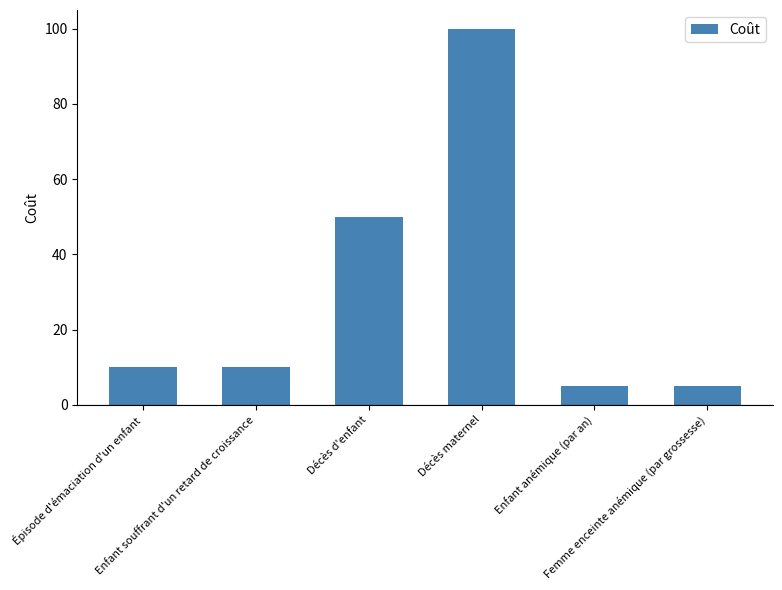

Is it true that the value at Décès maternel is 165?

False